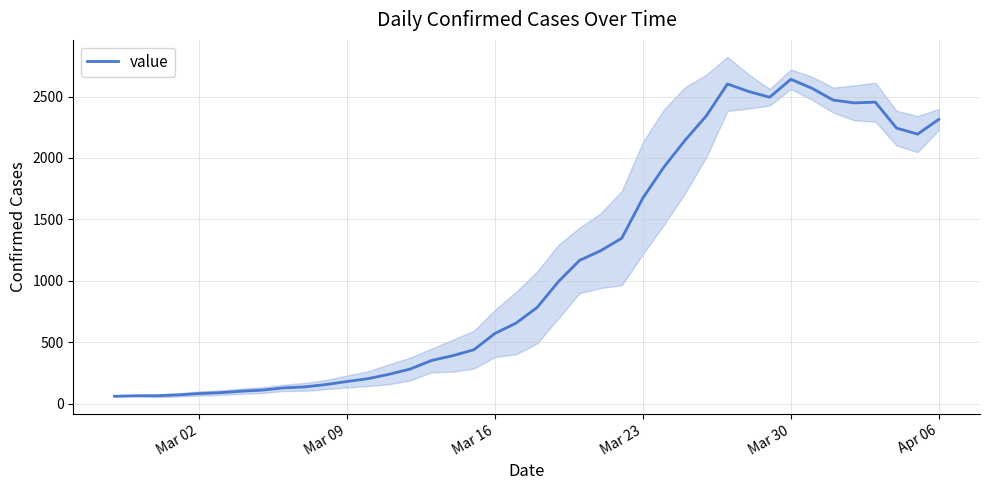

What is the maximum value for value?

2640